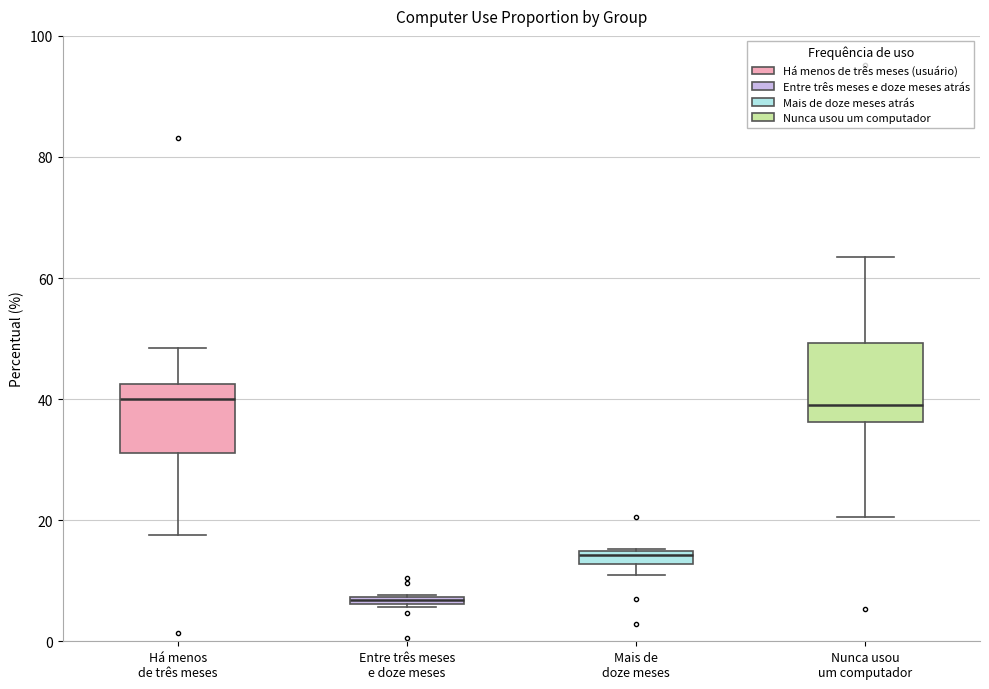

Where is the lower edge of the box for Nunca usou um computador on the y-axis? The values are not printed on the chart, so give them approximately, as read against the axis.

36